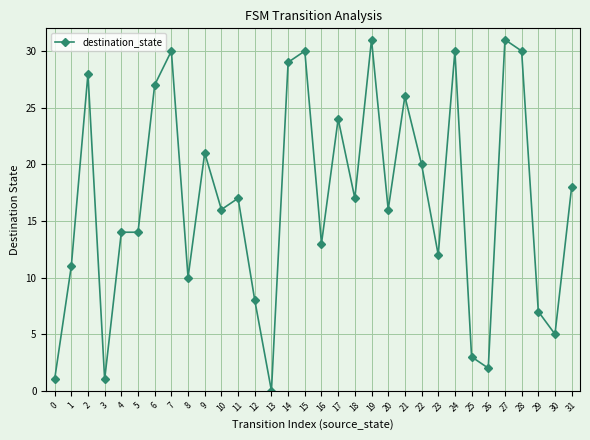

The chart shows a value of 16 at 10. True or false?

True